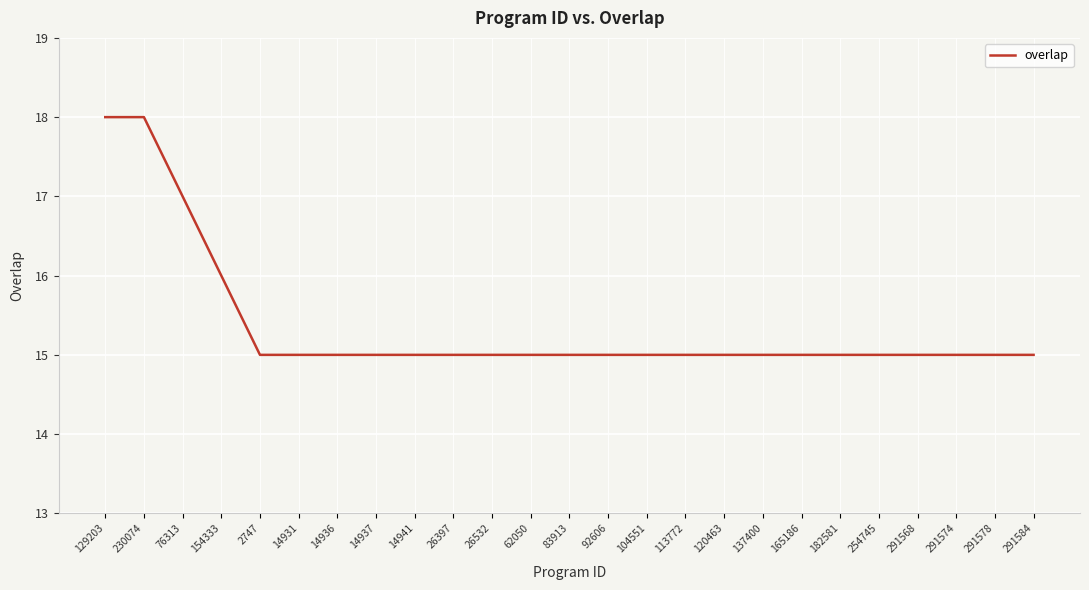

What is the greatest value displayed?

18